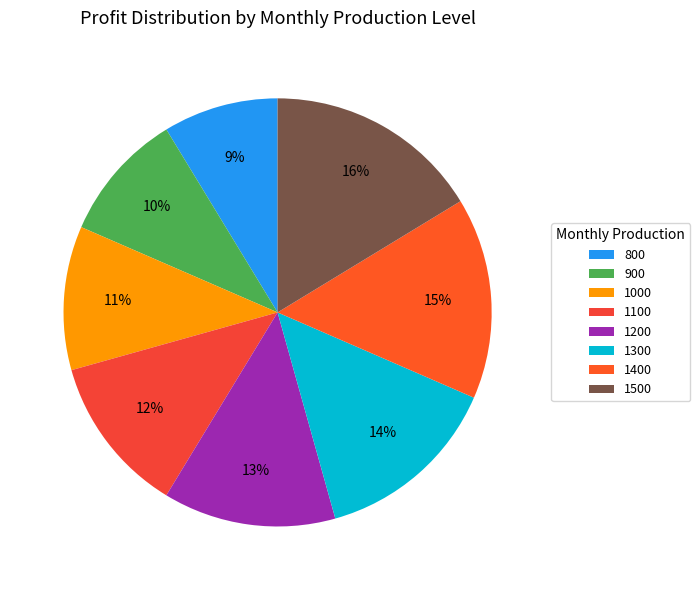

What portion of the pie excludes 1200?

87.0%